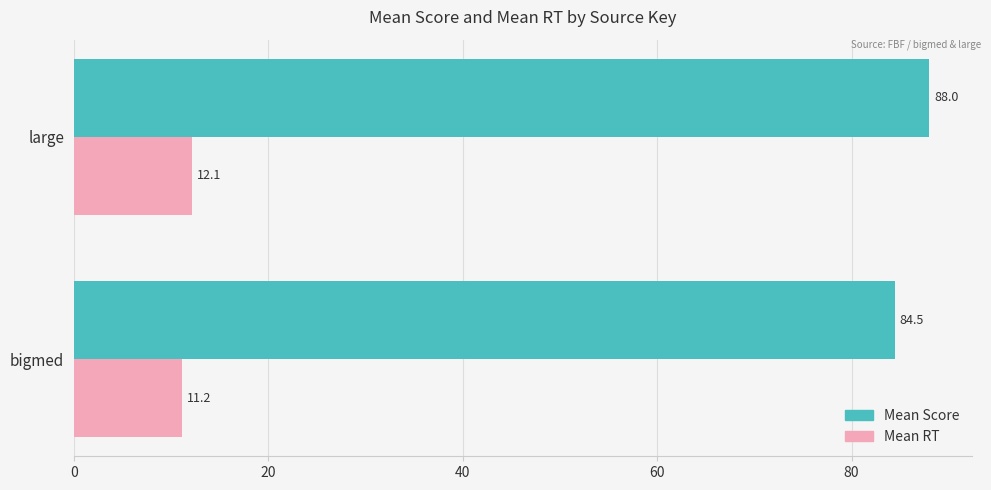

What is the highest value of the Mean RT series?

12.1